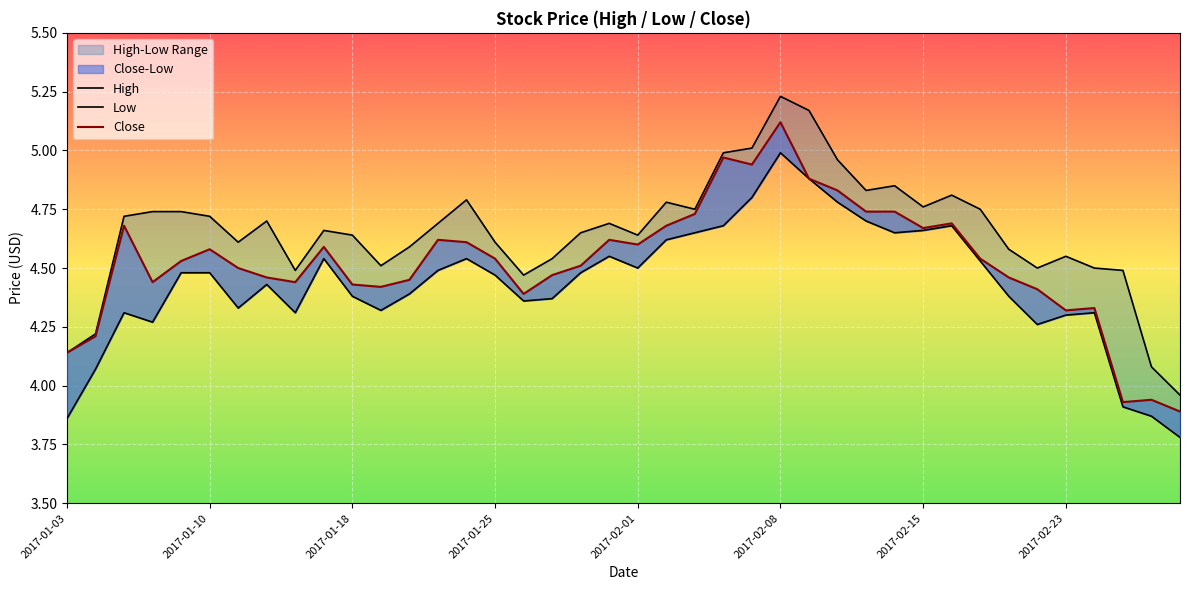

True or false: High and Low intersect in this chart.

False